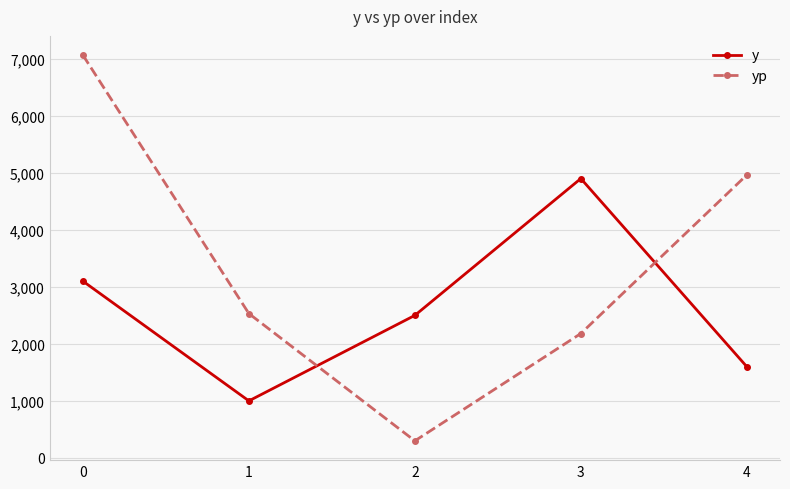

What is the value of the y point at the 1st from the left?

3100.0